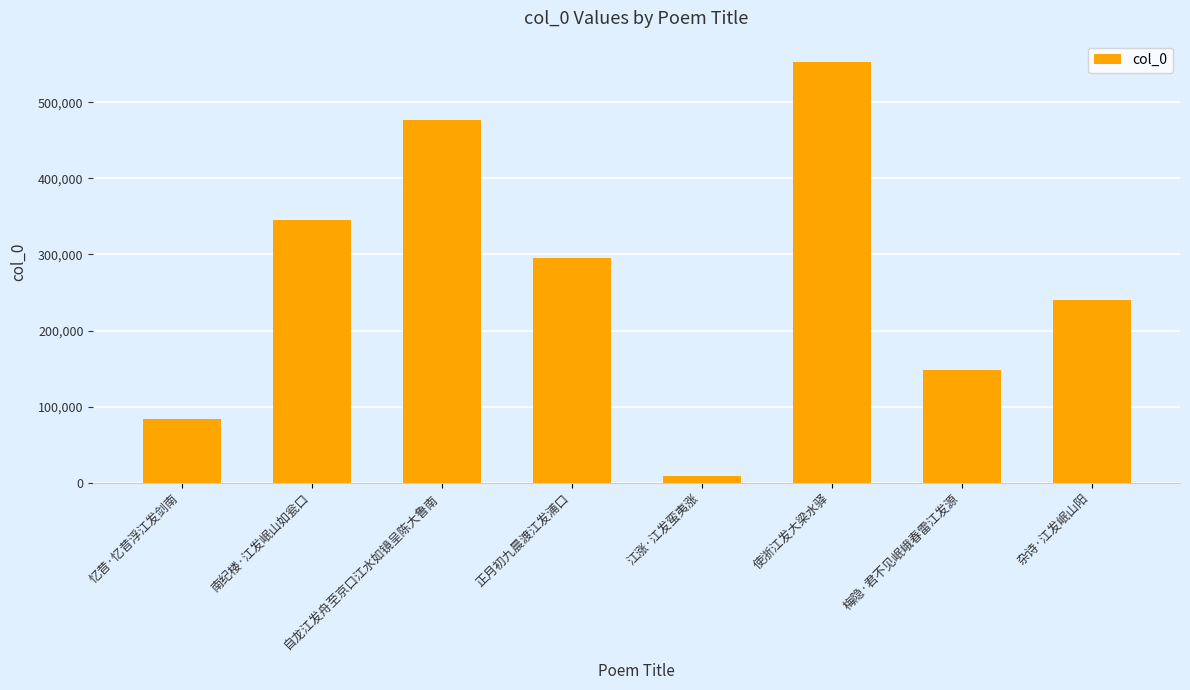

What is the greatest value displayed?

553215